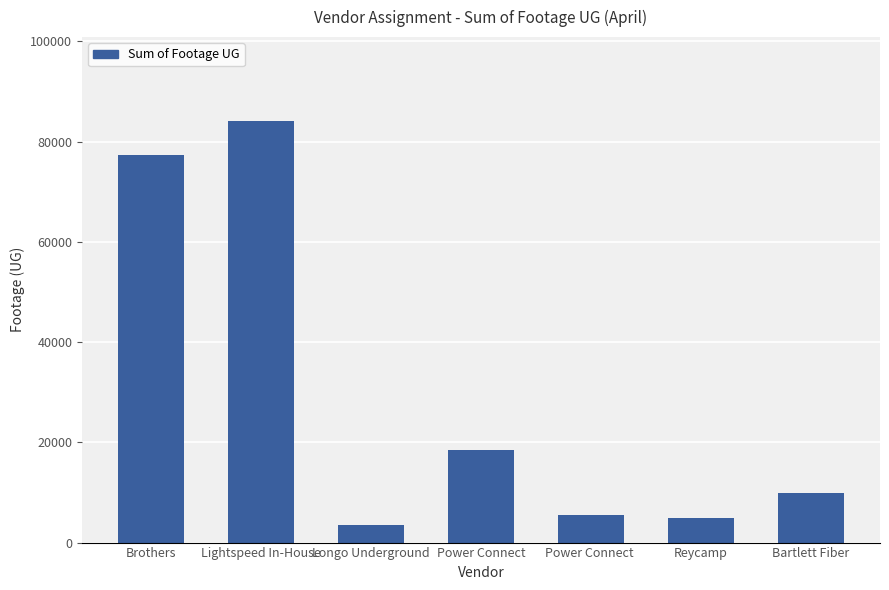

What is the label of the 1st bar from the left?

Brothers